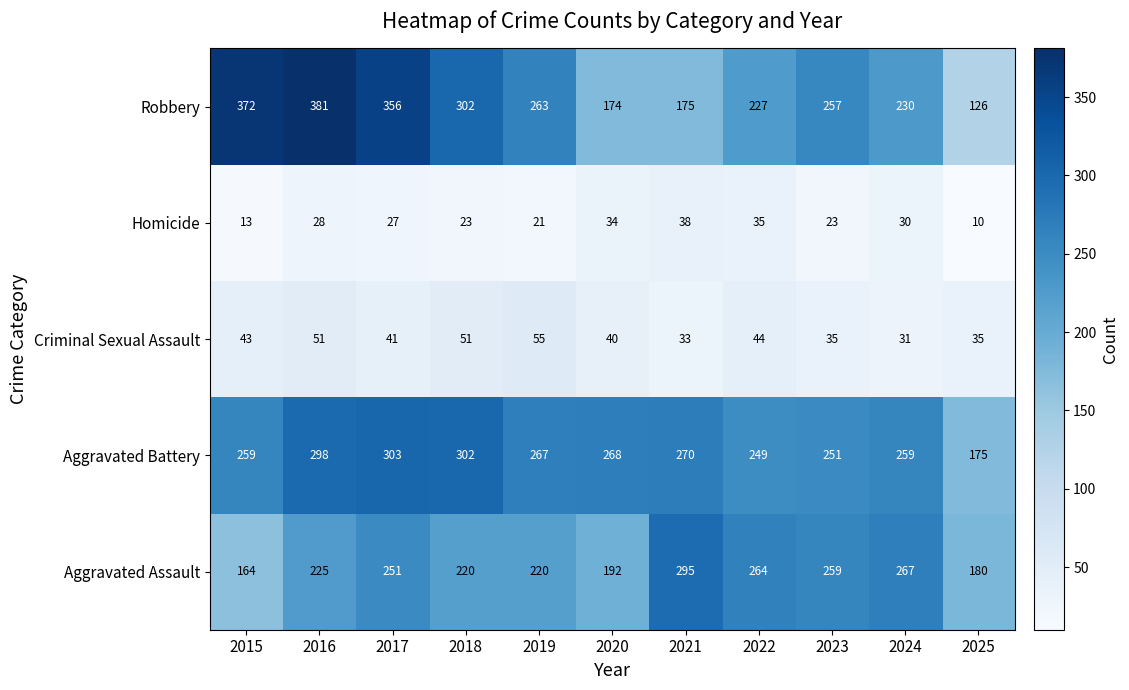

How many data points does each series have?

11